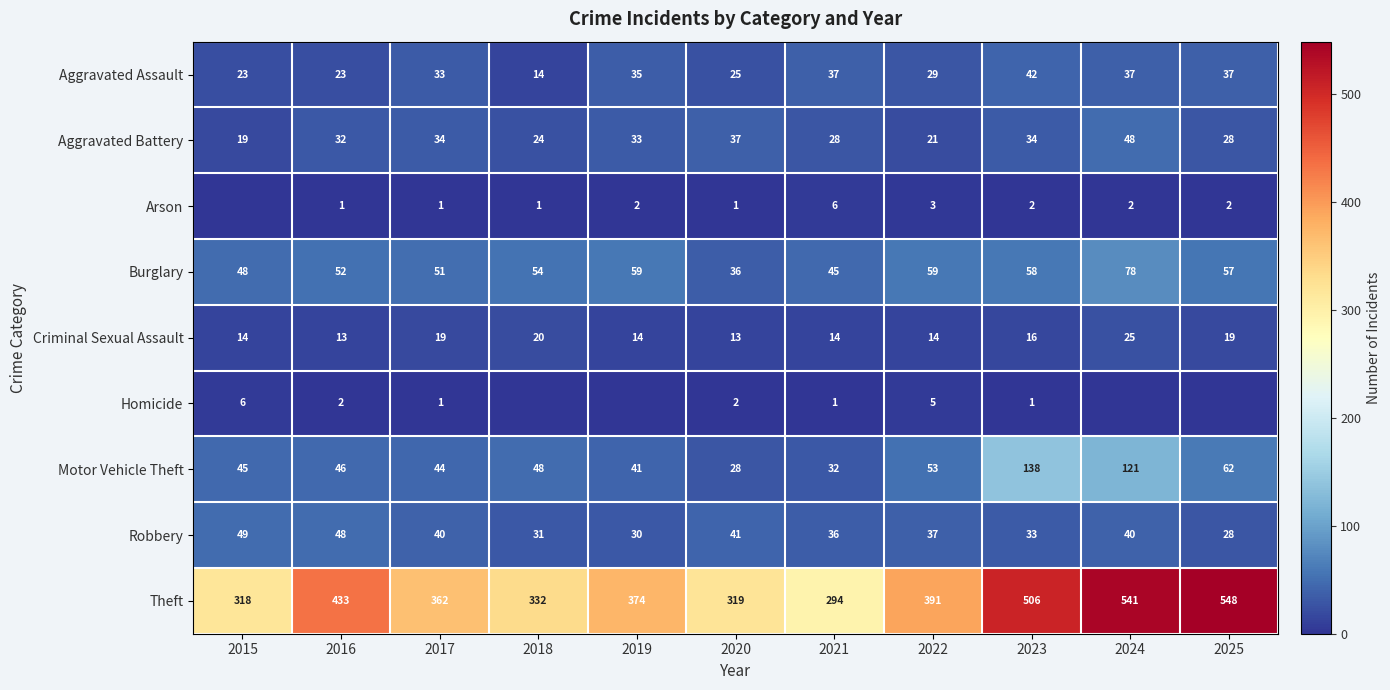

What is the maximum value for Robbery?

49